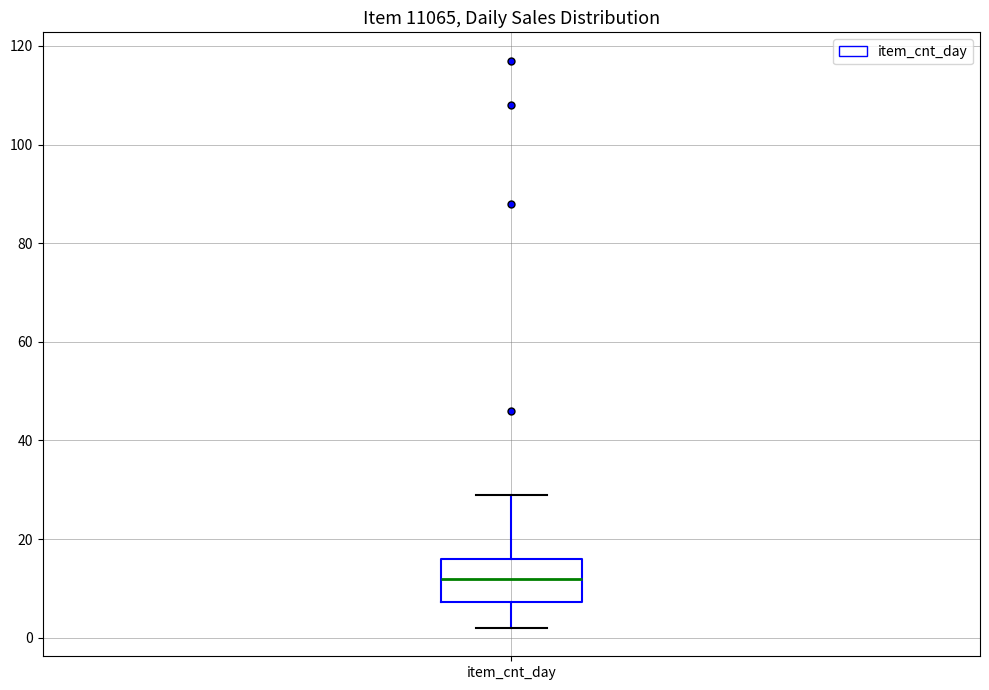

Read this box plot against the y-axis: the position of the median line, the range covered by the box, and the ends of both whiskers. The values are not printed on the chart, so give them approximately, as read against the axis.

median 12, box 8 to 16, whiskers 2 to 30